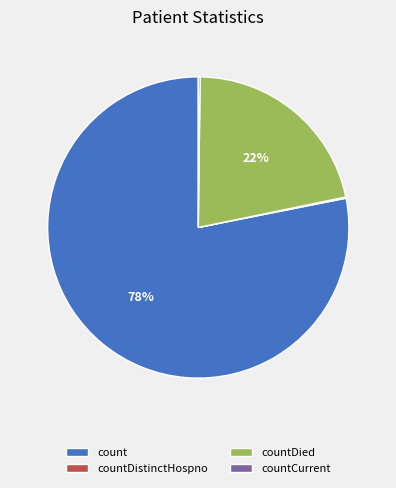

To the nearest percent, what portion does count represent?

78%